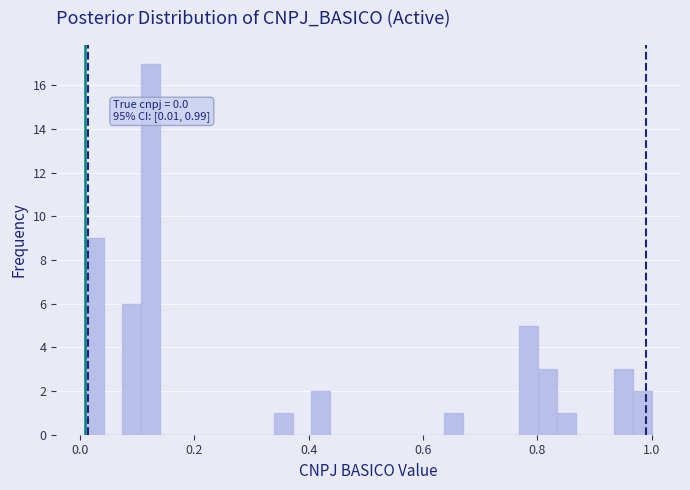

Around what value on the x-axis is the tallest bar? Give the approximate position of its centre, as read against the axis.

0.12